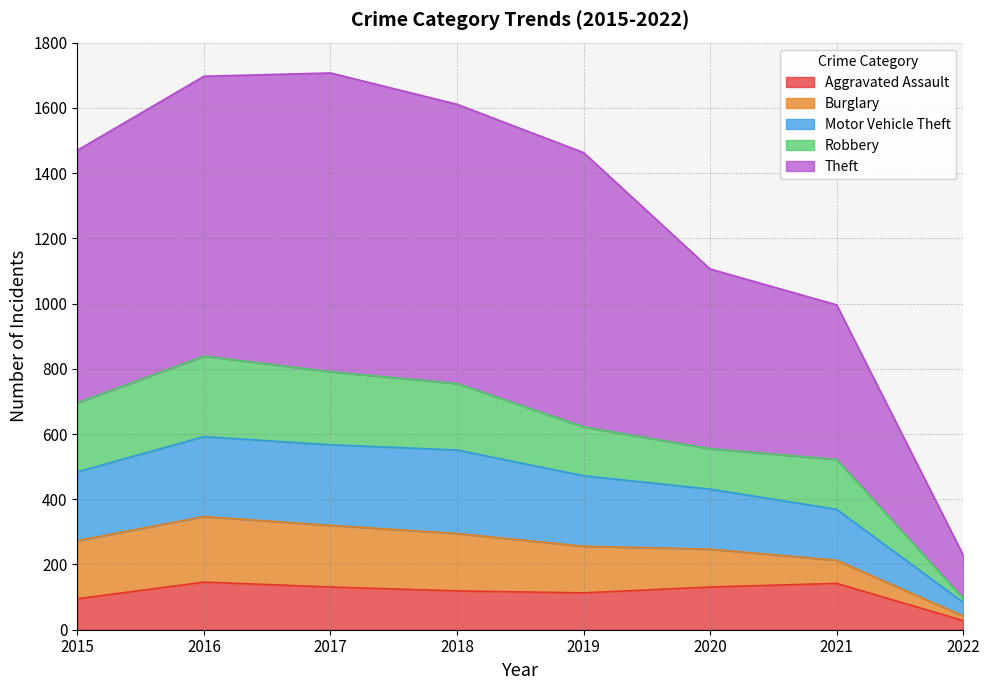

What is the total value across all series at 2017?

1707